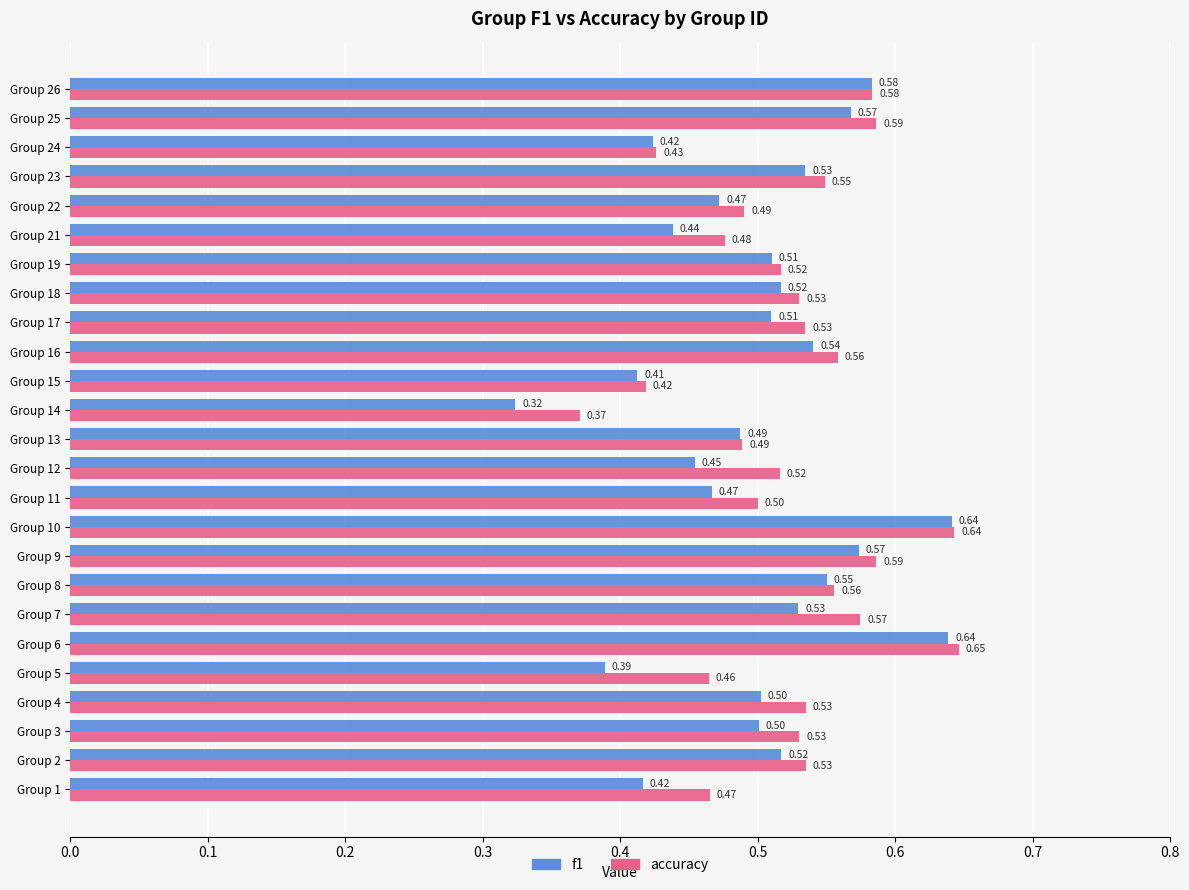

List the series in order of their overall mean, lowest first.

f1, accuracy